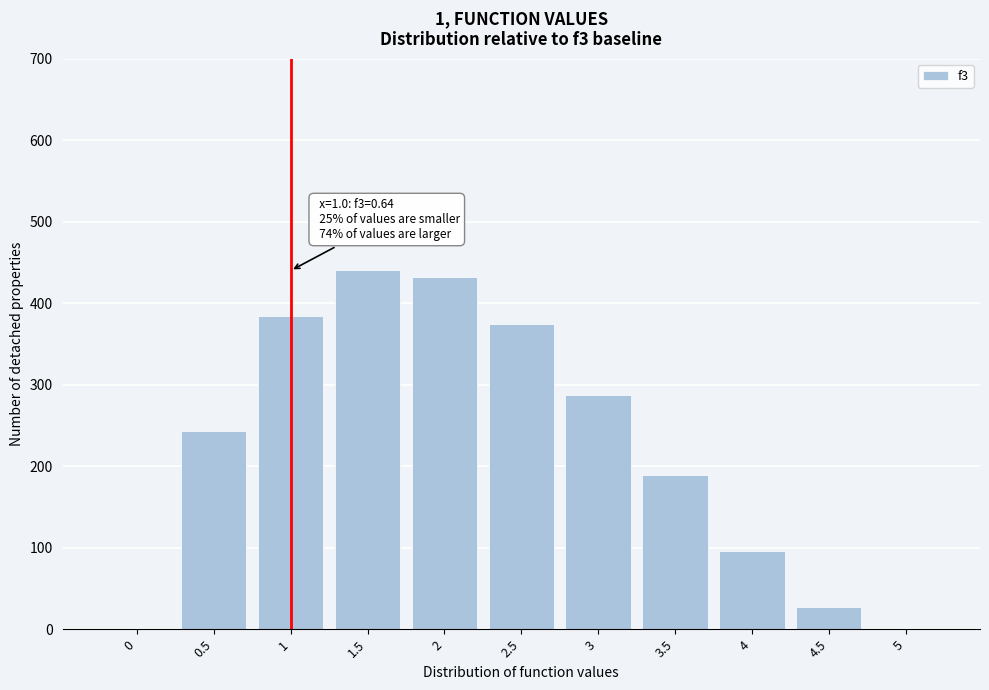

Reading left to right, extract all data points from this chart.

0=0.0	0.5=243.0	1=384.0	1.5=441.0	2=432.0	2.5=375.0	3=288.0	3.5=189.0	4=96.0	4.5=27.0	5=0.0